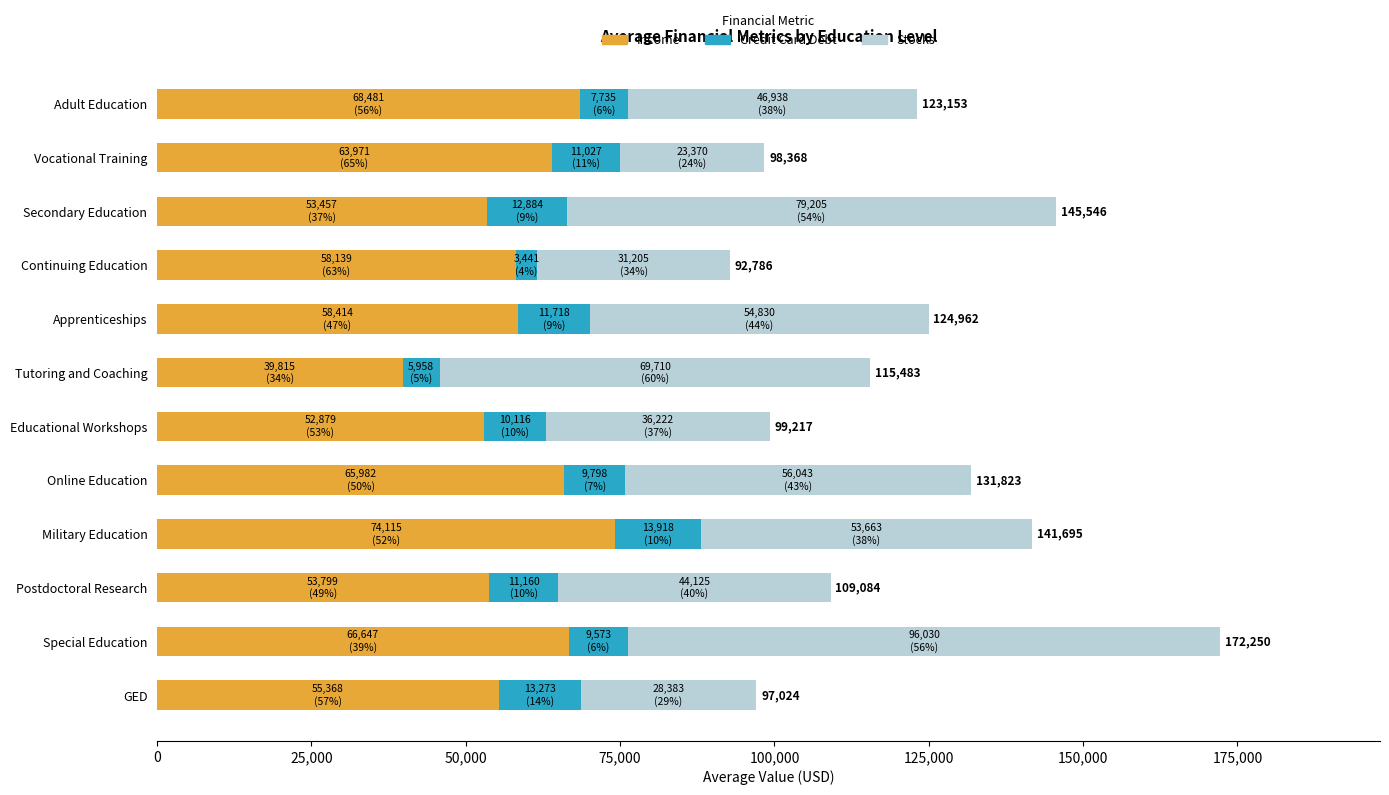

The value of Income at Apprenticeships is 14714.8. True or false?

False